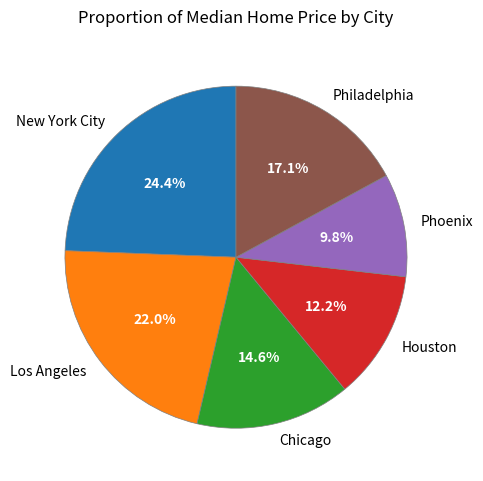

What is the ratio of the value at Houston to the value at New York City?

0.5